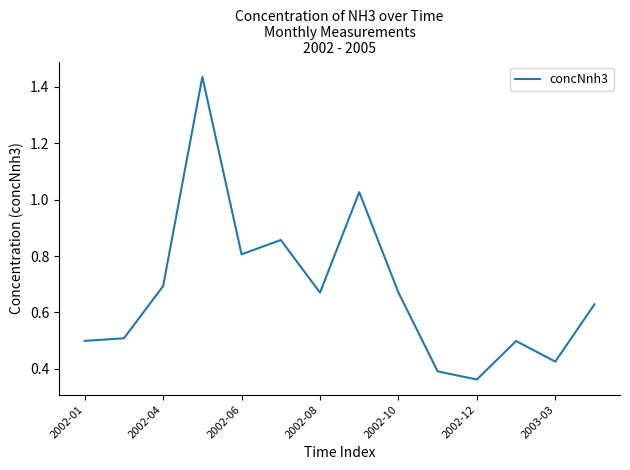

Does the chart have visible grid lines?

No